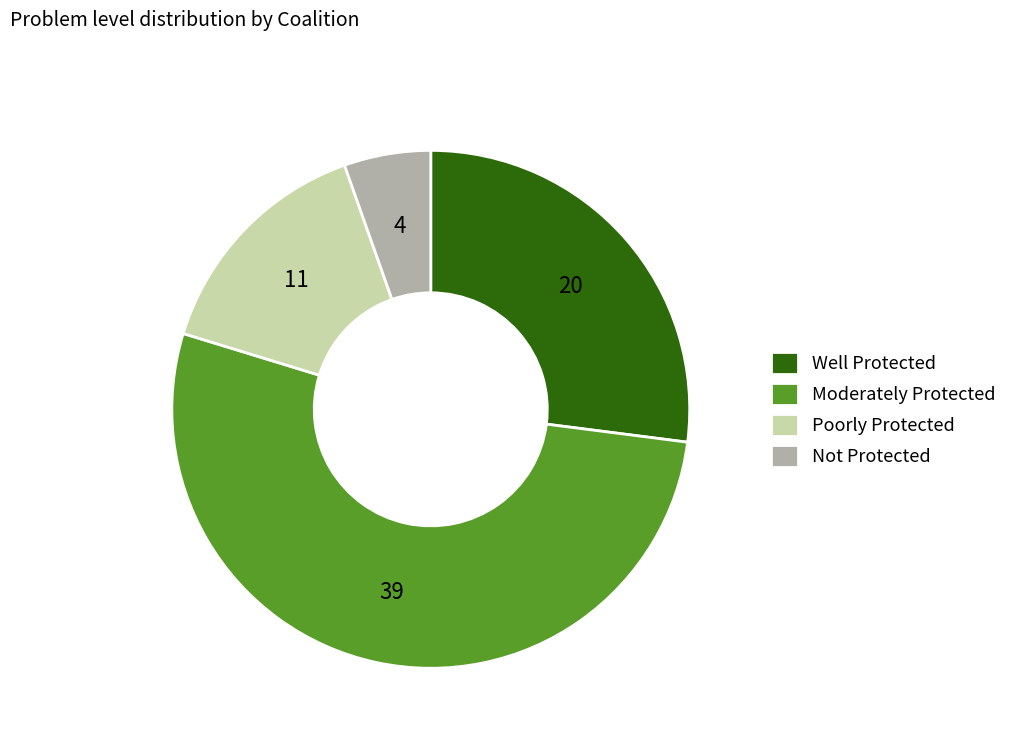

Does Well Protected account for over 50% of the chart?

No